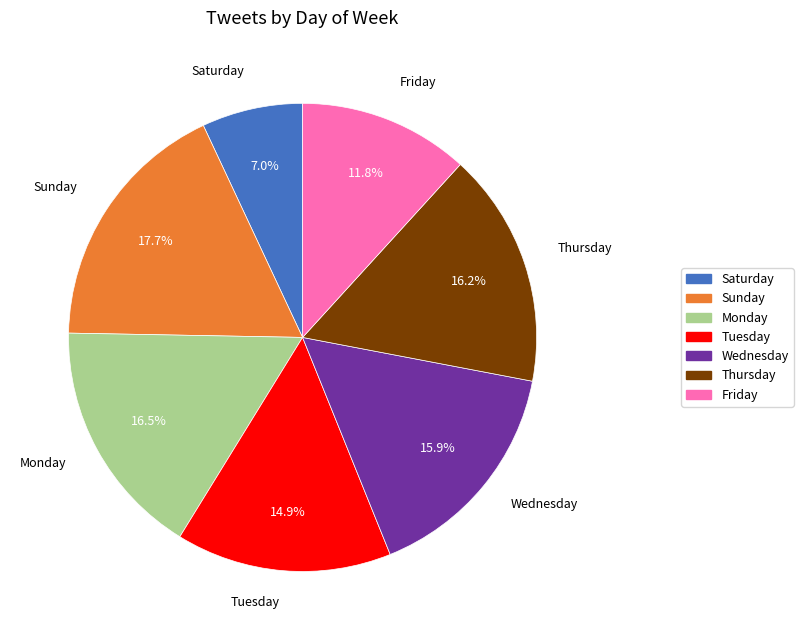

What is the ratio of the value at Wednesday to the value at Tuesday?

1.1